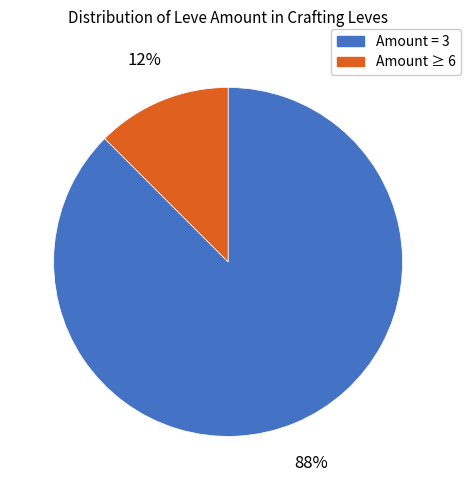

The Amount ≥ 6 slice represents 12% of the pie. True or false?

True